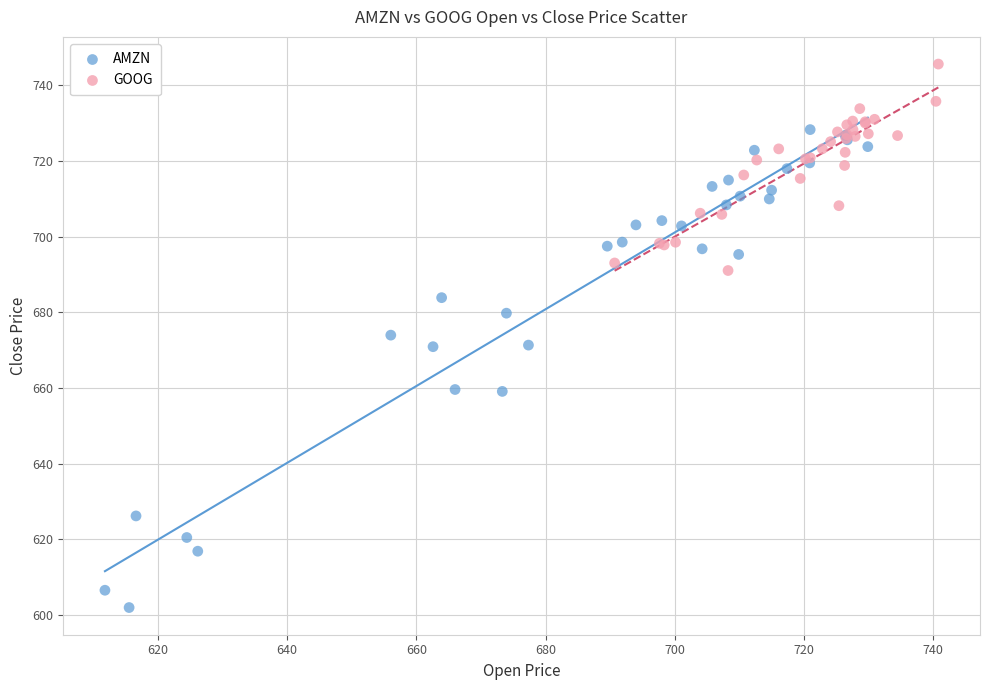

Which series contains the highest Y value?

GOOG